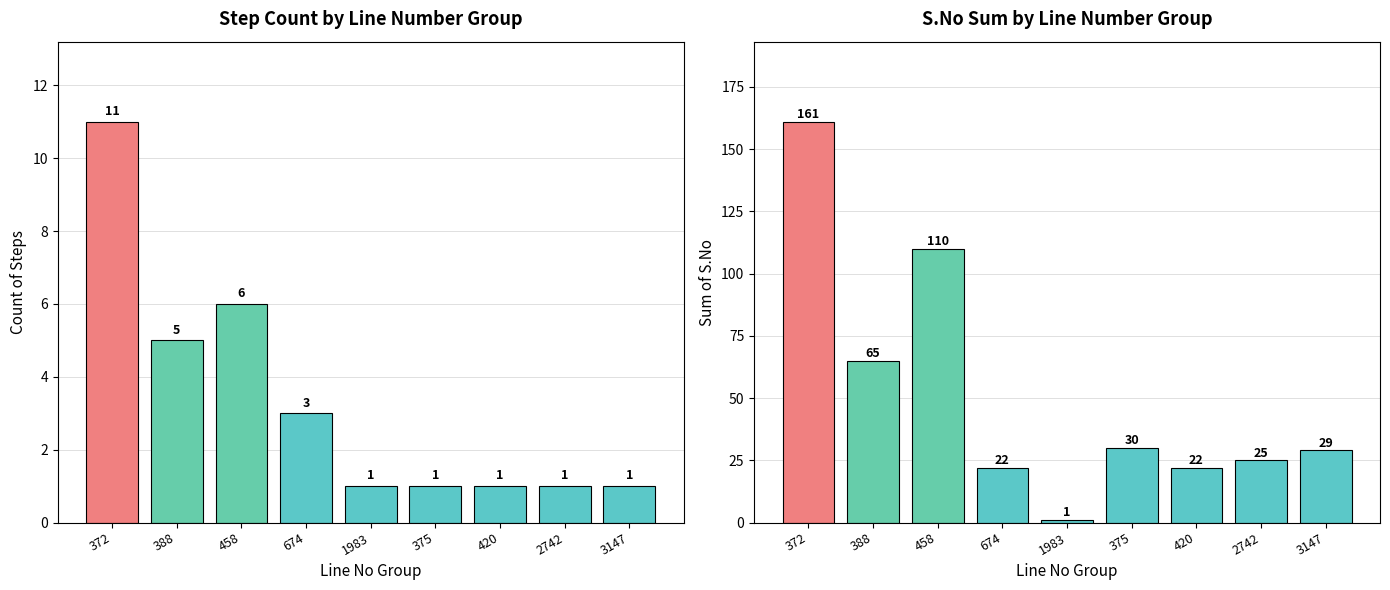

What is the total value across all series at 458?

116